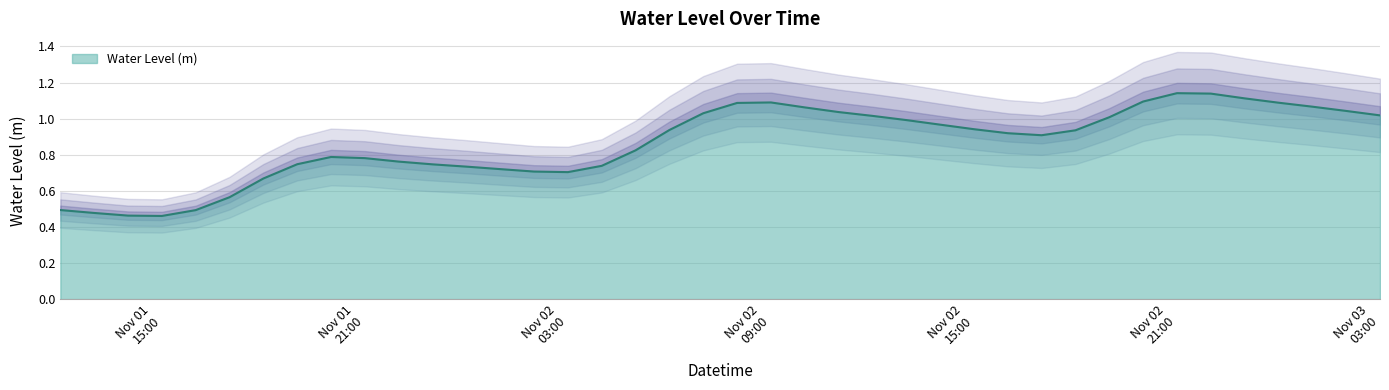

How many interior local peaks (higher than both neighbors) does the data have?

3